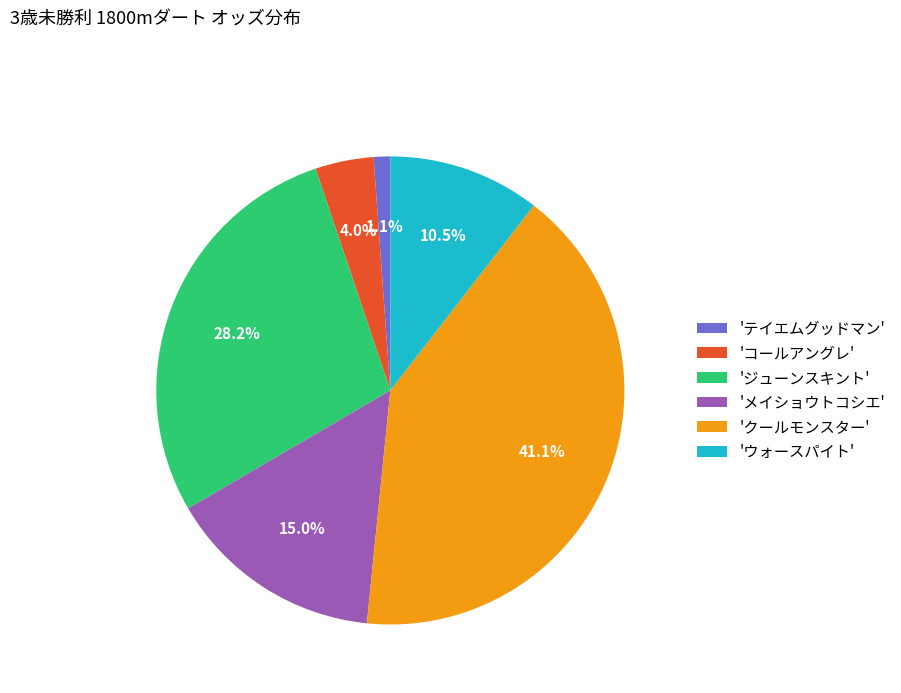

How many segments does this pie chart have?

6